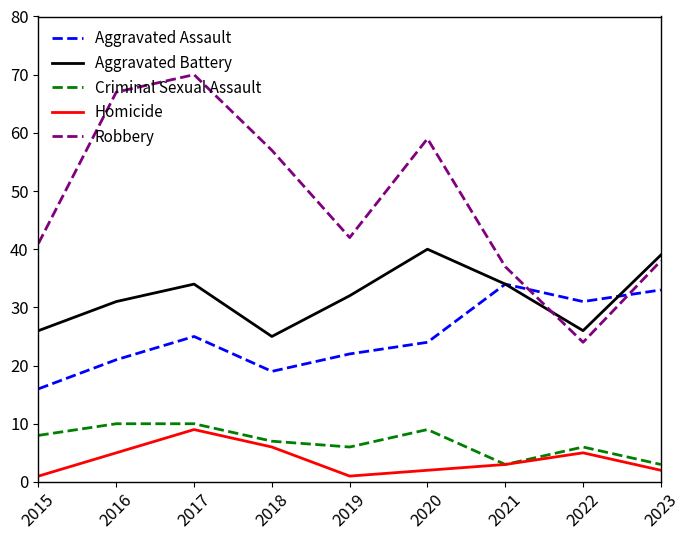

How many lines are shown in the chart?

5